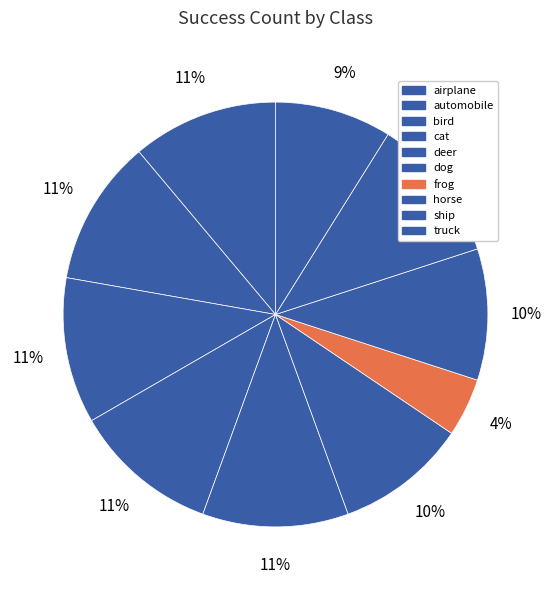

Between truck and cat, which is larger?

cat